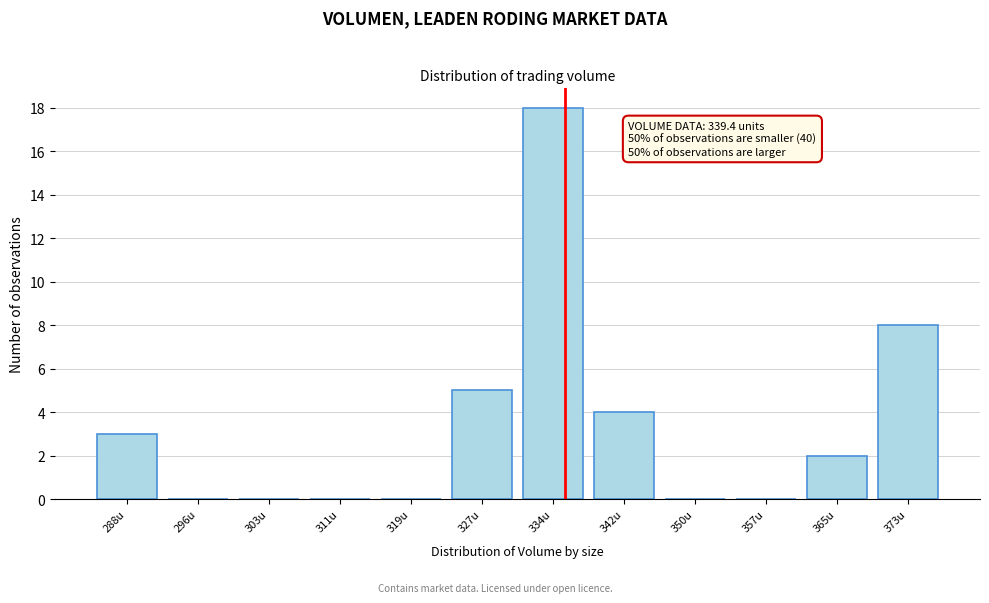

Reading left to right, extract all data points from this chart.

288u=3	296u=0	303u=0	311u=0	319u=0	327u=5	334u=18	342u=4	350u=0	357u=0	365u=2	373u=8